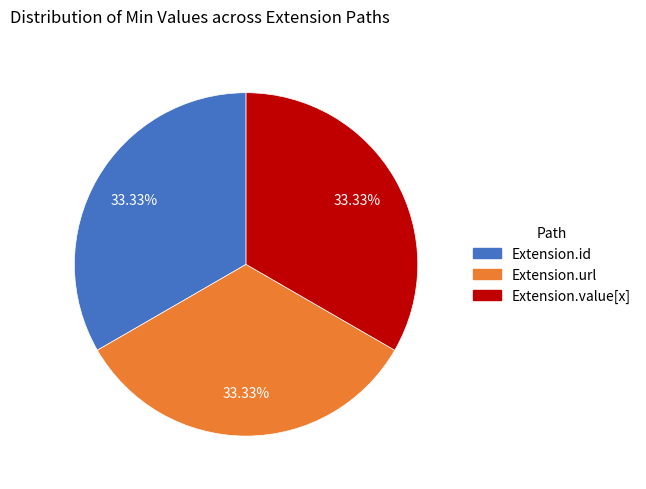

The Extension.value[x] slice represents 10% of the pie. True or false?

False